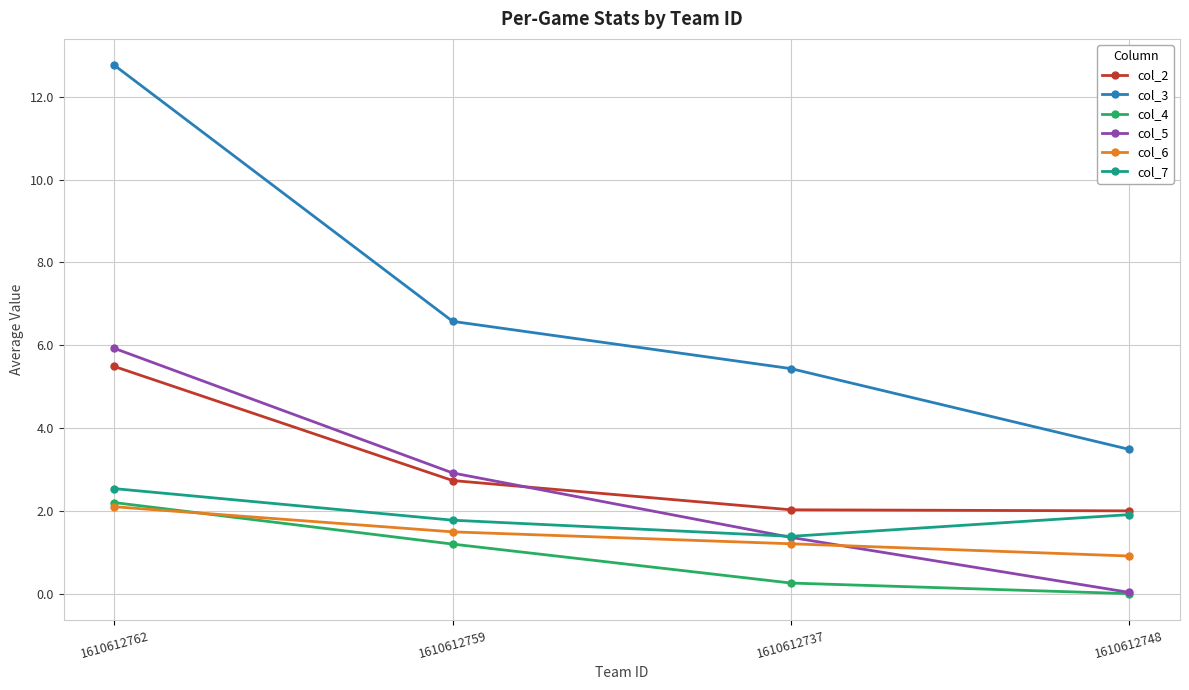

What are all the series names shown in the legend?

col_2, col_3, col_4, col_5, col_6, col_7